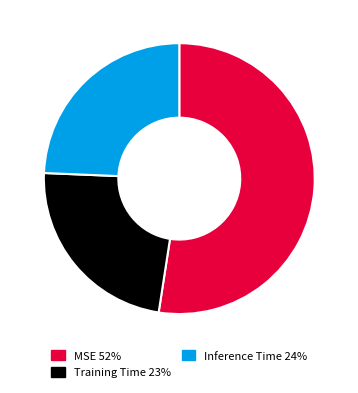

How many slices are in this pie chart?

3